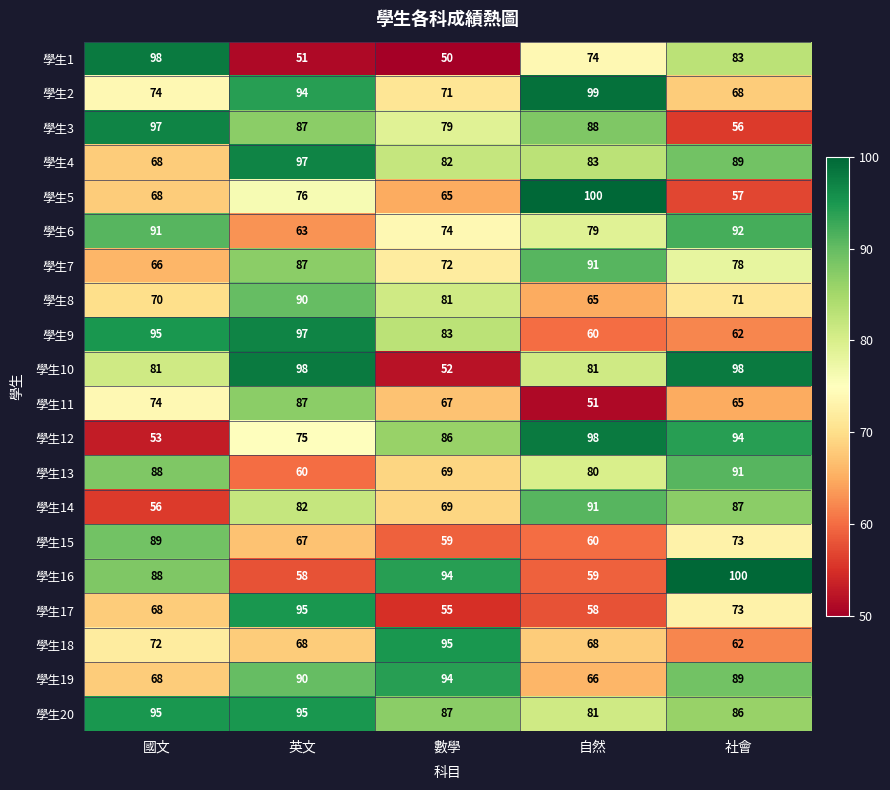

Where does the 學生15 series first go above 67?

國文